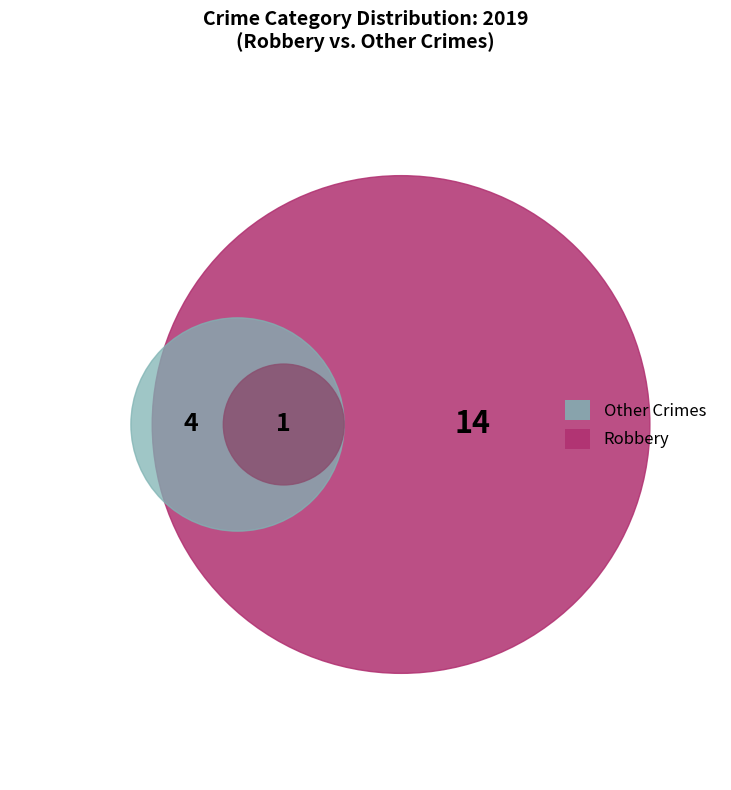

The Aggravated Assault slice represents 10% of the pie. True or false?

False